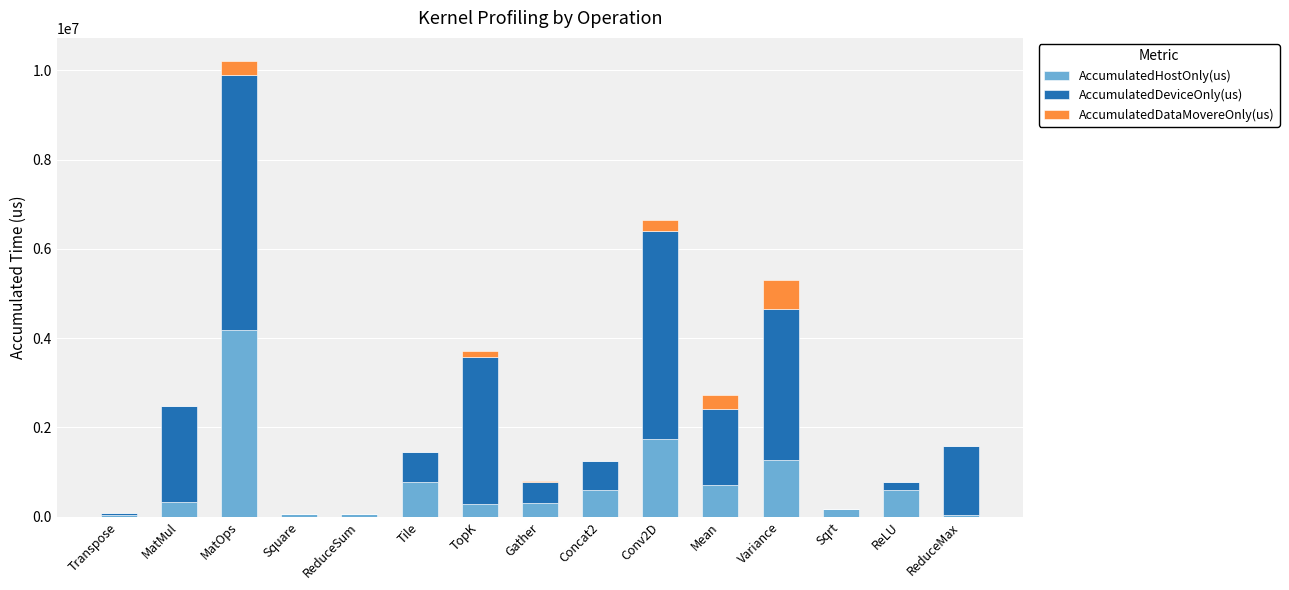

At which category is the sum across all series the highest?

MatOps